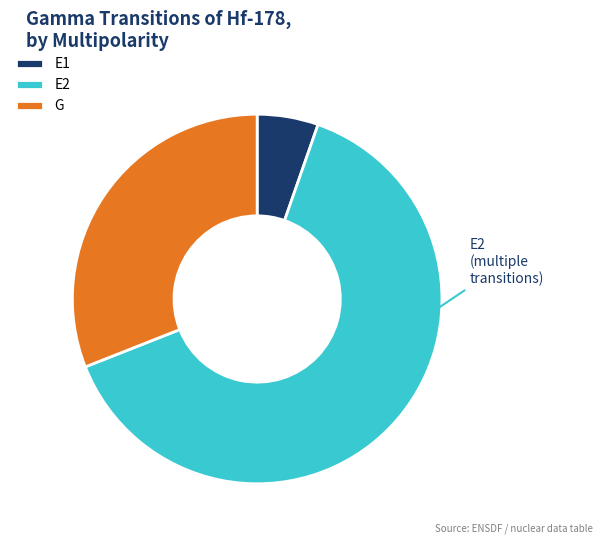

Is E2 the majority of the pie?

Yes